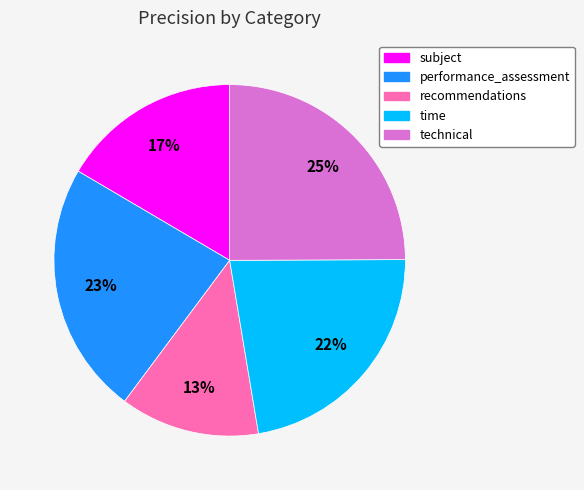

How many segments does this pie chart have?

5